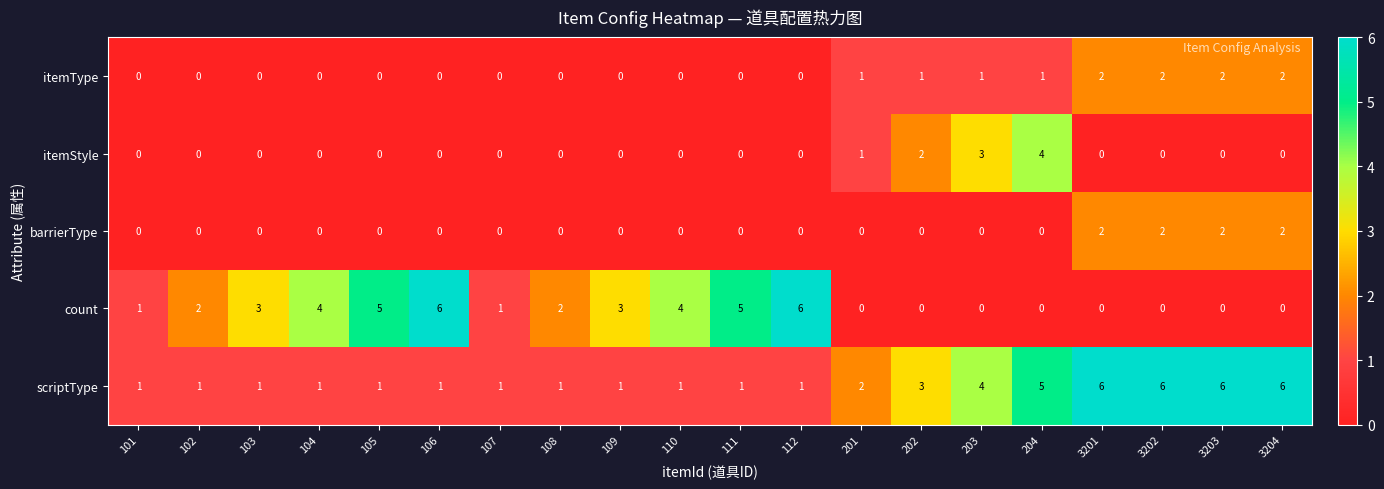

Count the itemType values in the range 0 to 1.

16